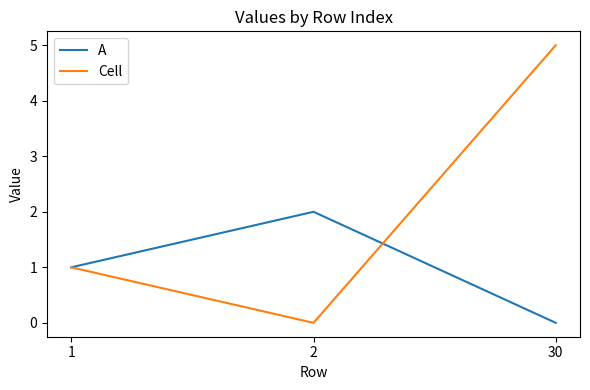

Which series has the largest total across all categories?

Cell